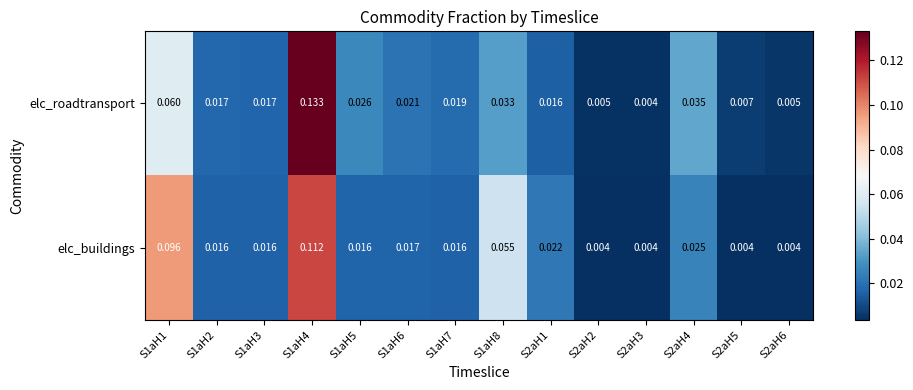

Which series has the widest spread of values?

elc_roadtransport